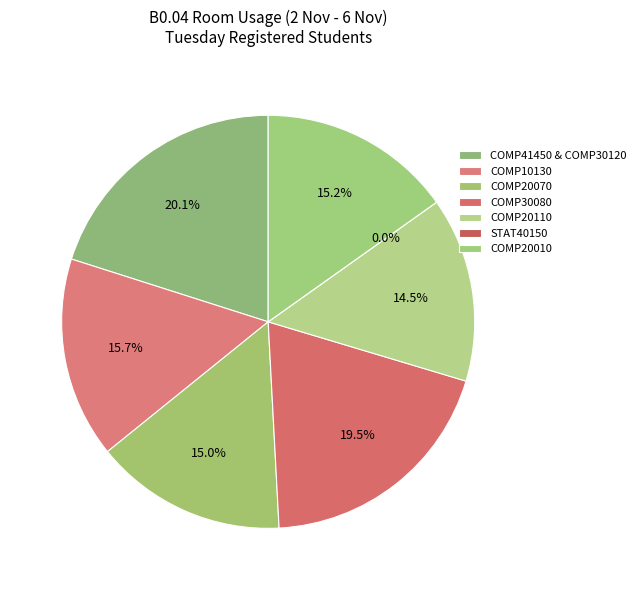

To the nearest percent, what percentage of the pie is COMP41450 & COMP30120?

20%